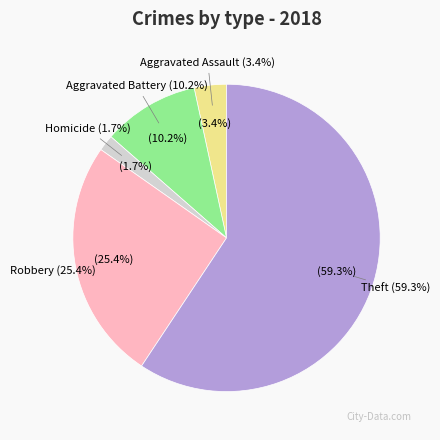

To the nearest percent, what is the difference between the largest and smallest slice percentages?

58%